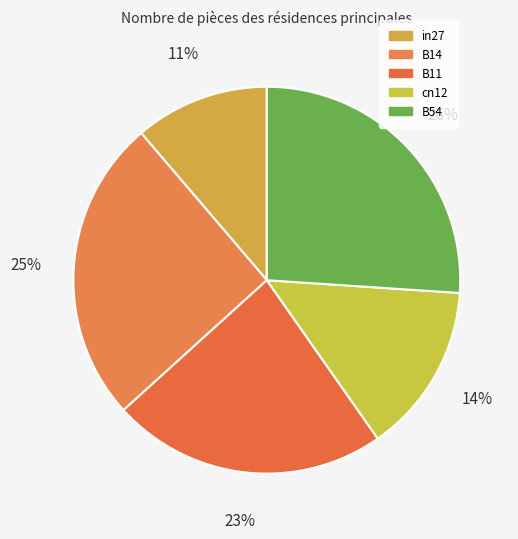

Does B14 account for over 50% of the chart?

No